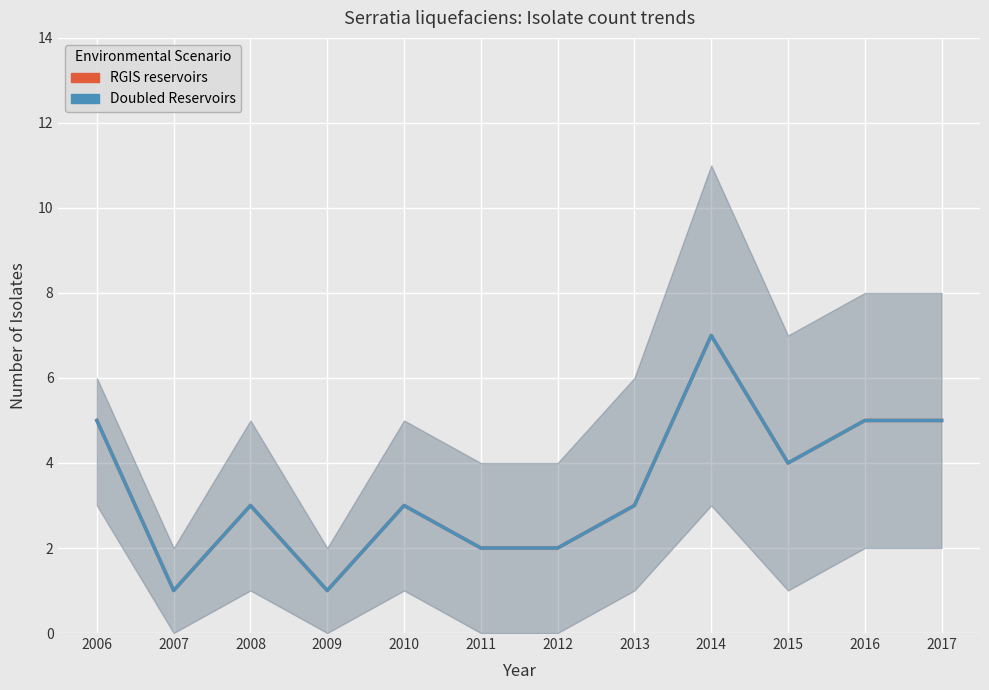

Where is the first local maximum for Doubled Reservoirs?

2008